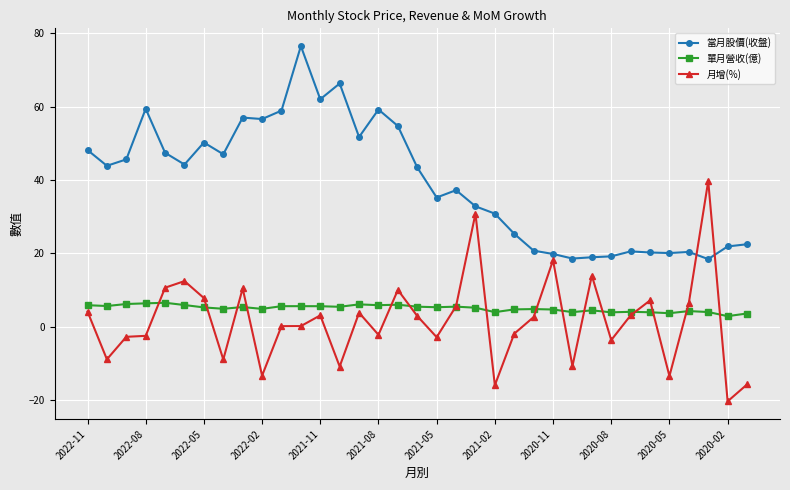

True or false: 月增(%) has more than 0 interior local peaks.

True